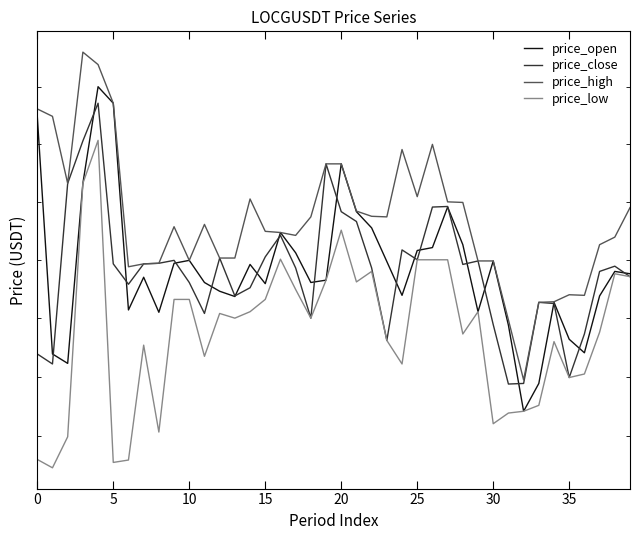

At which label is price_open closest to 0?

32